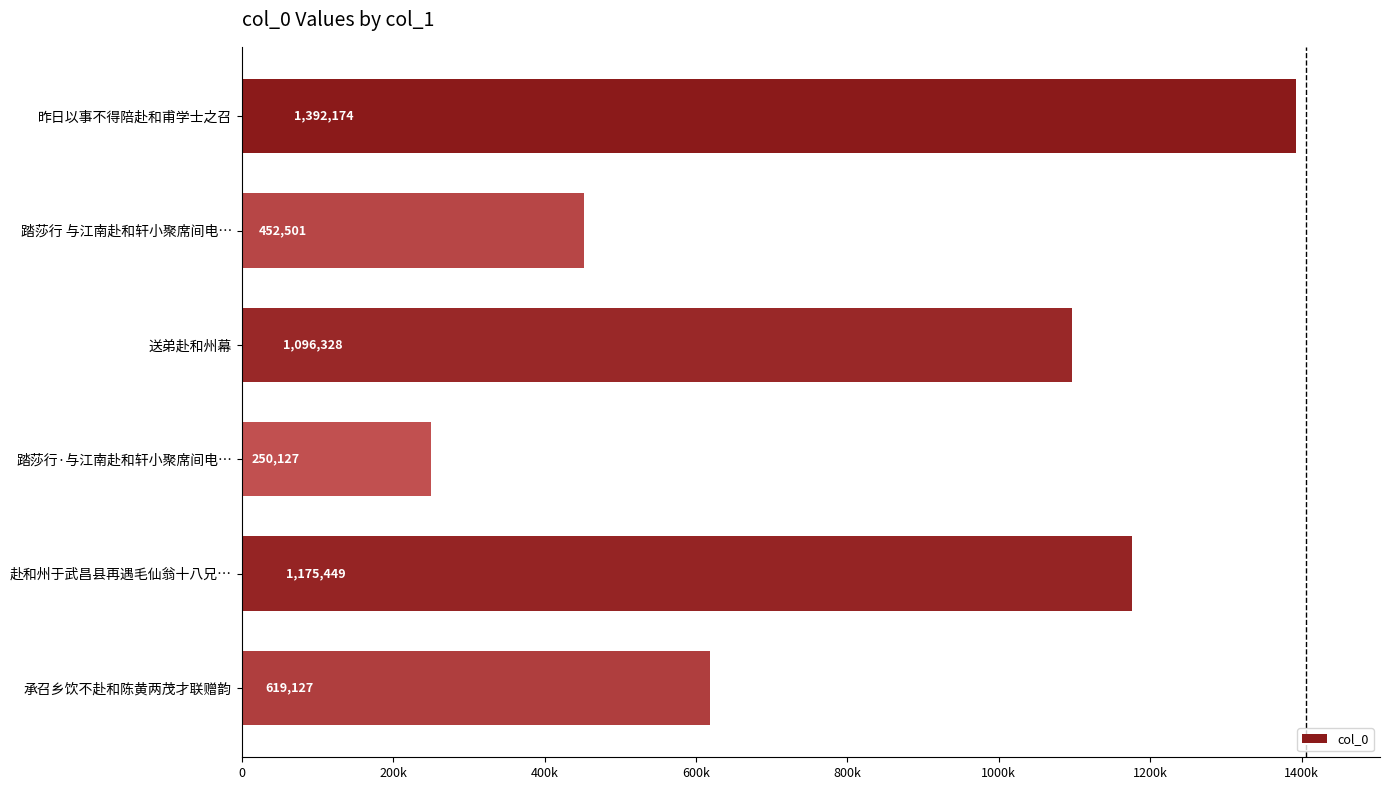

What is the sum of all values?

4985706